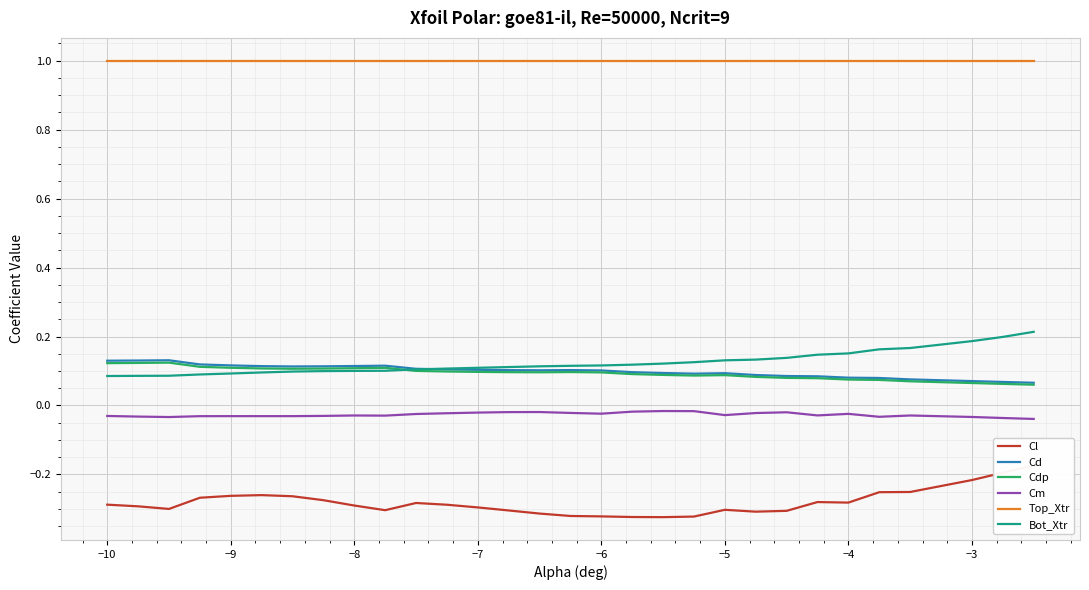

Which series has the widest spread of values?

Cl